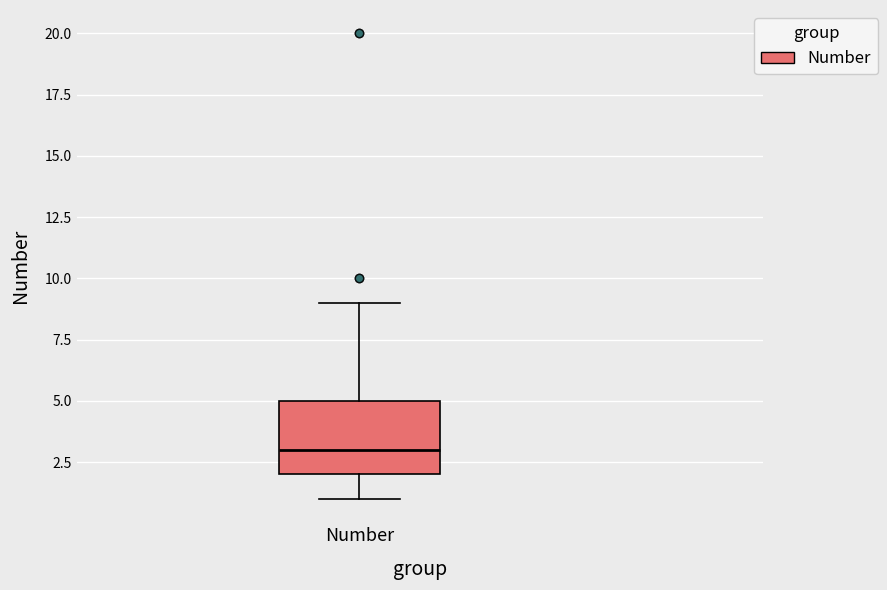

Transcribe this box plot: give where the median line is, the range the box spans, and where the two whiskers end, as read against the y-axis. The values are not printed on the chart, so give them approximately, as read against the axis.

median 3, box 2 to 5, whiskers 1 to 9